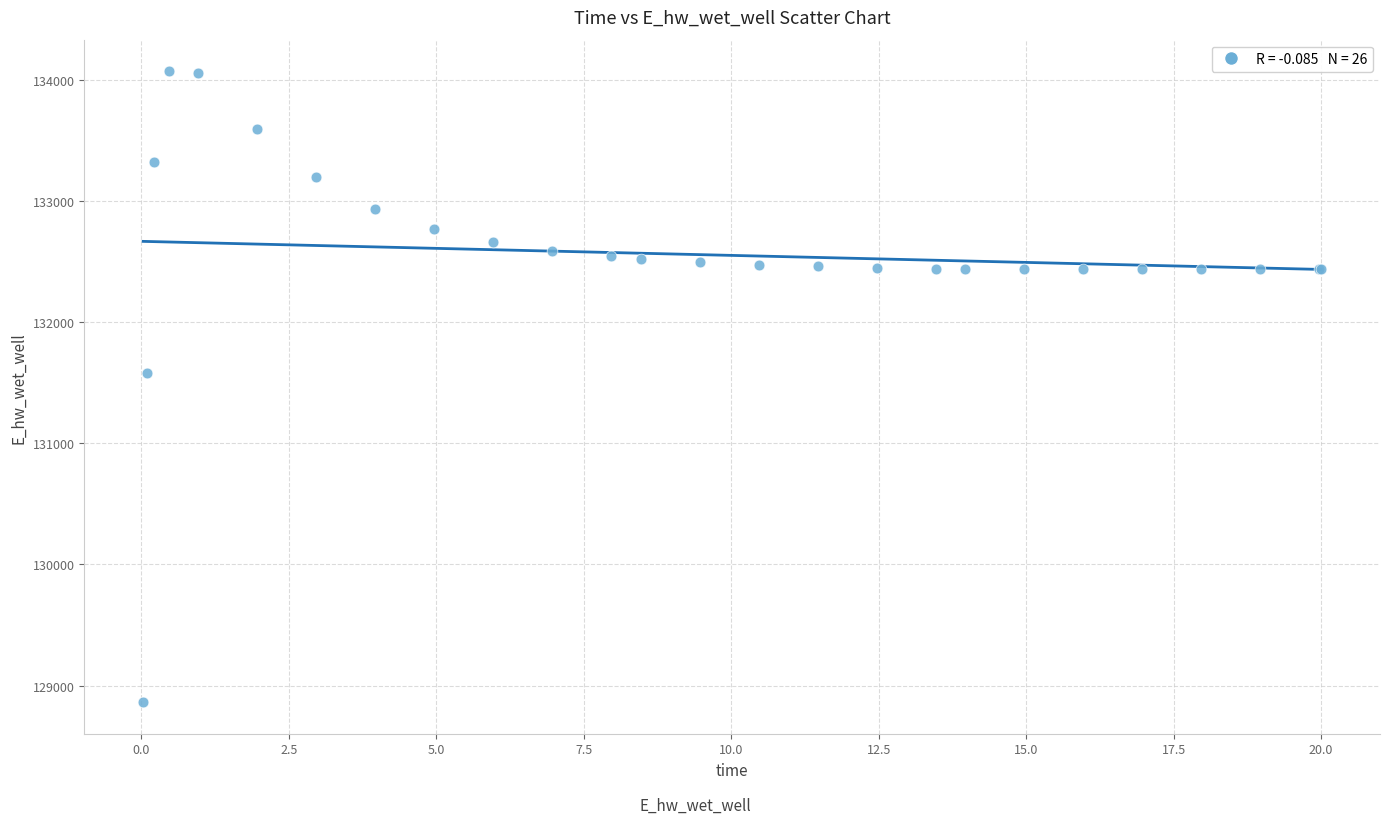

What Y value in the scatter plot is closest to 131467?

131579.4